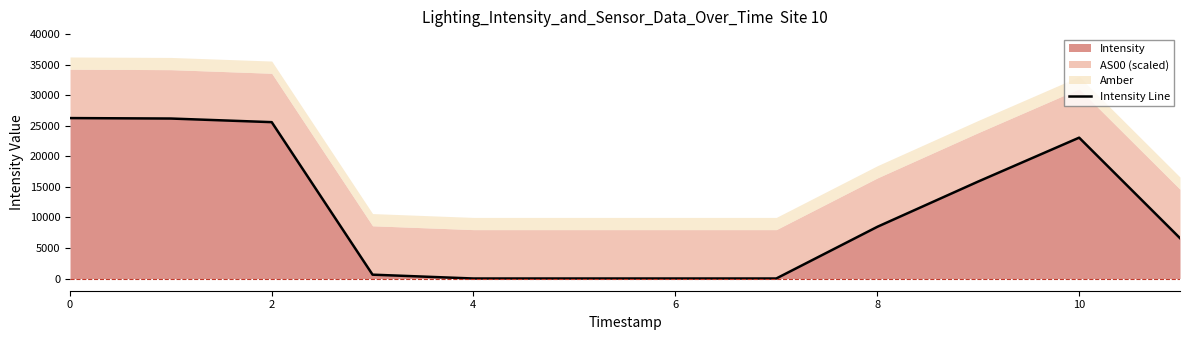

How many lines are shown in the chart?

1